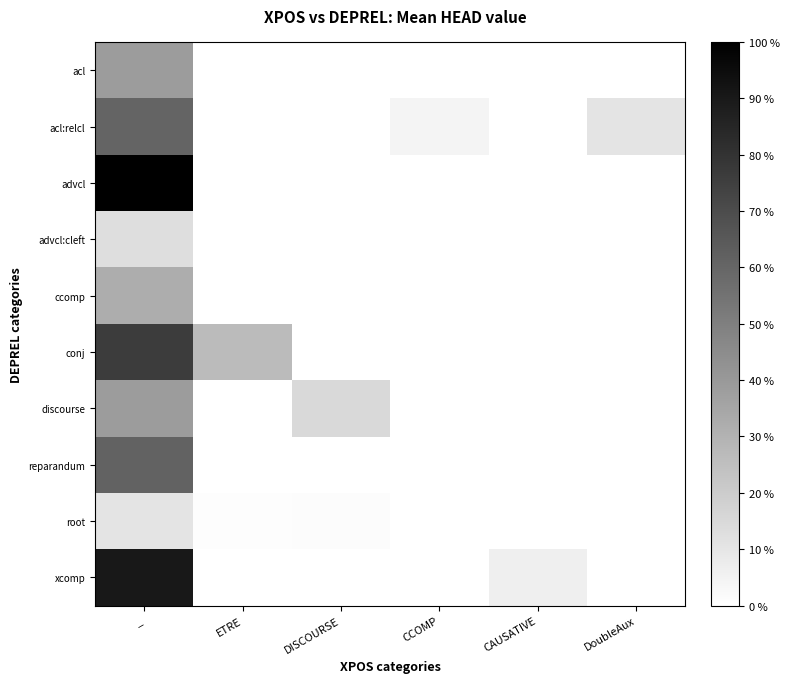

How many series are shown in this chart?

10